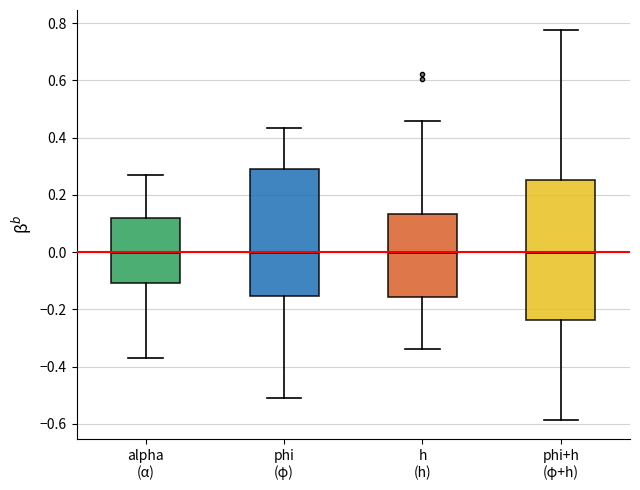

Comparing the boxes themselves (not the whiskers), which one is the tallest?

phi+h (φ+h)